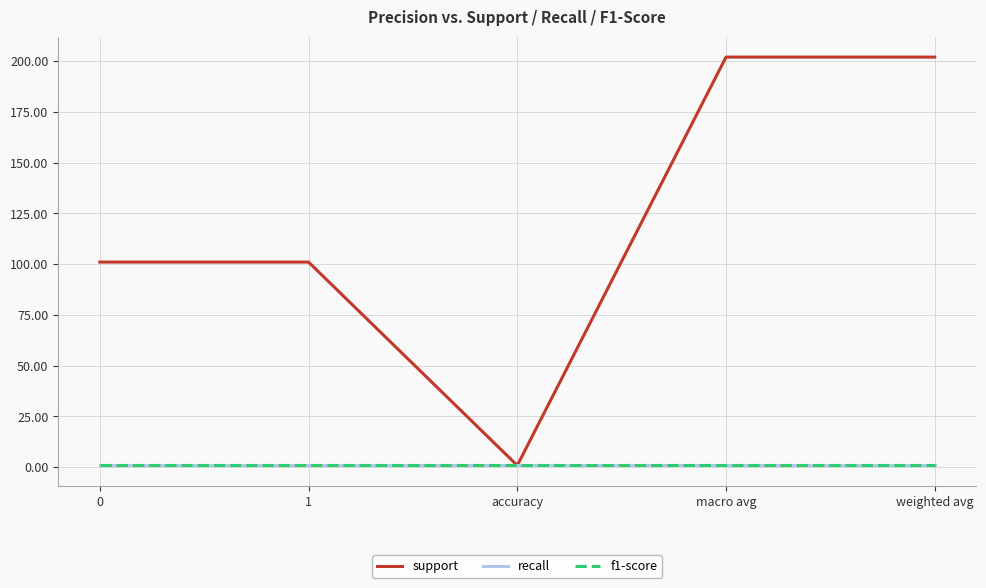

True or false: recall has a value of 0.8 at accuracy.

True